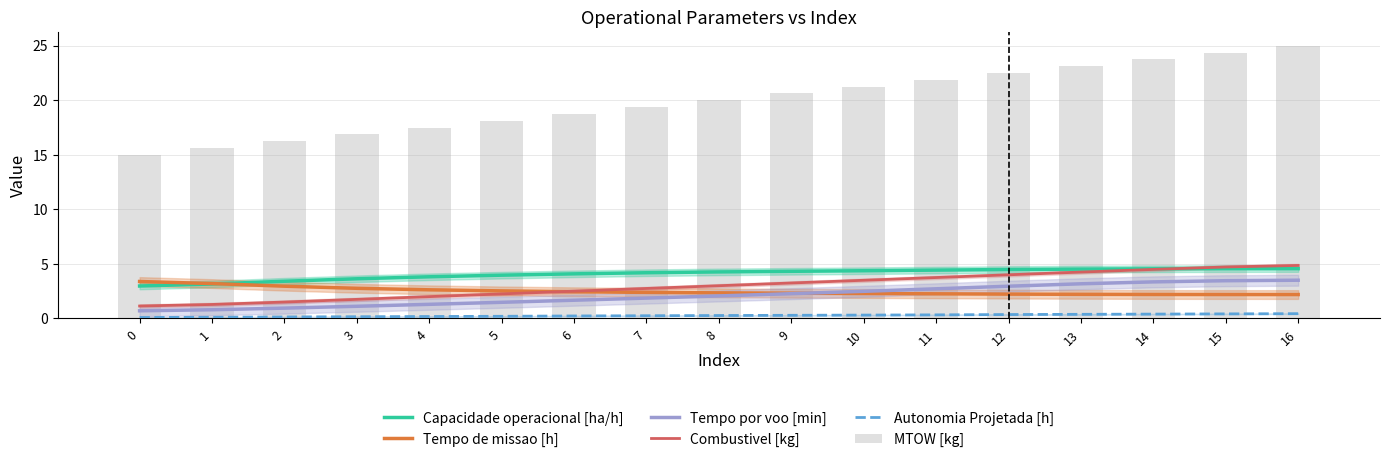

At which label does Combustivel [kg] first exceed 3?

9